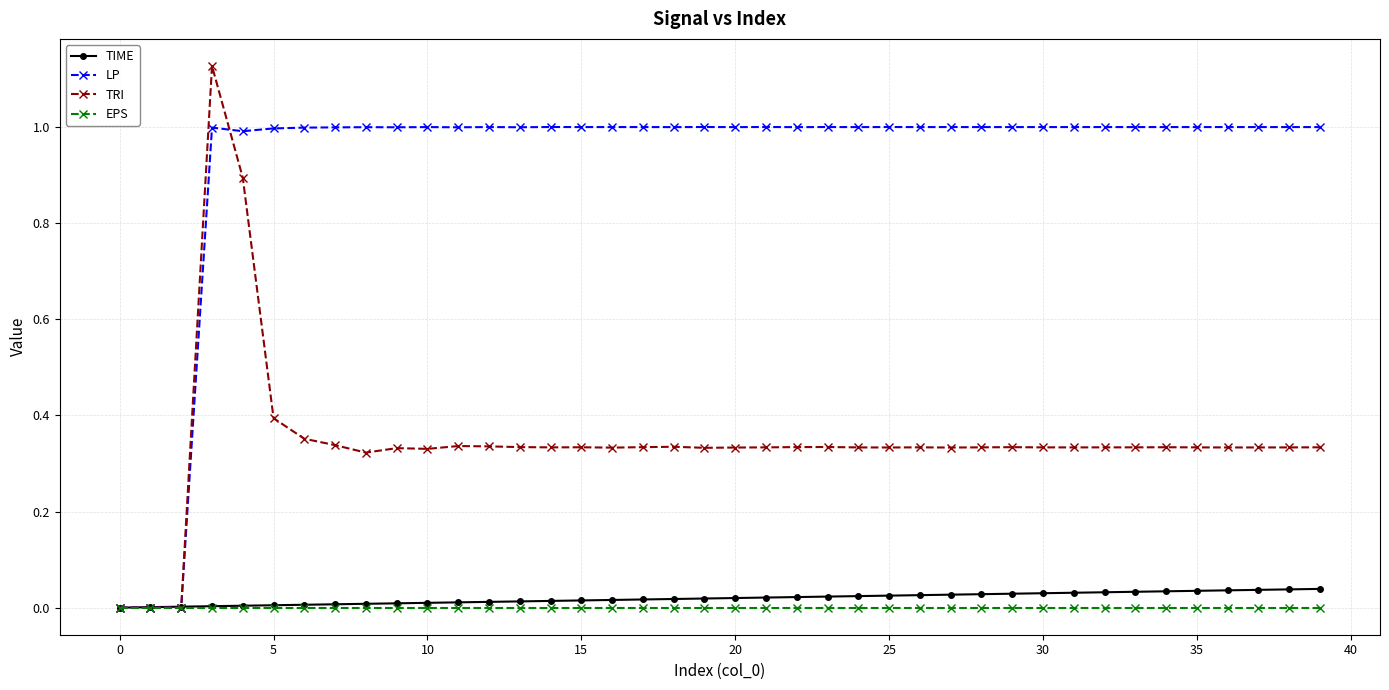

Count the number of data series in this chart.

4